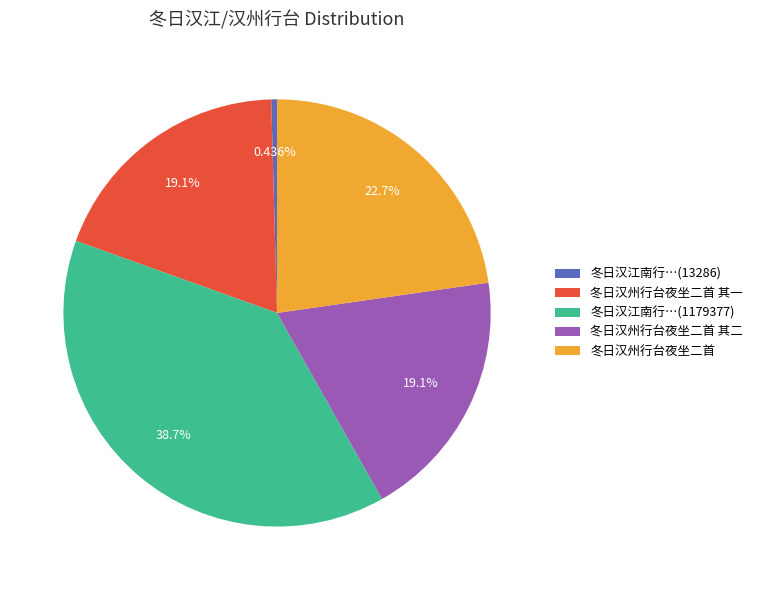

Does 冬日汉州行台夜坐二首 其一 represent more than half of the total?

No